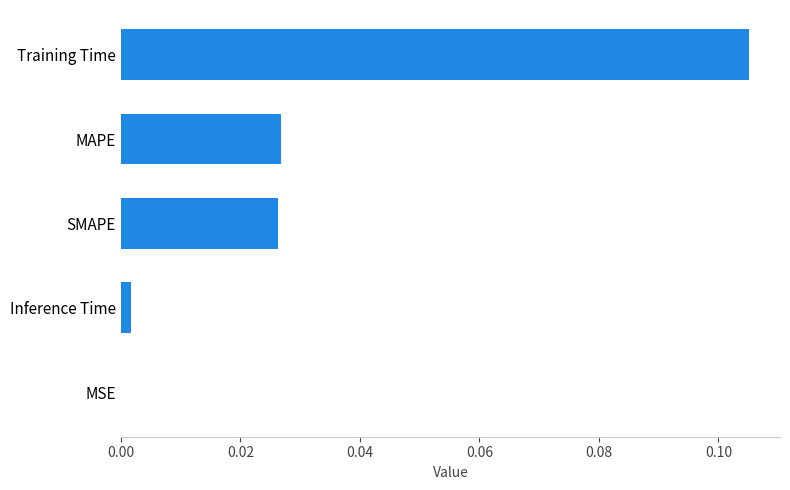

True or false: the data shows 0.0 at Training Time.

False